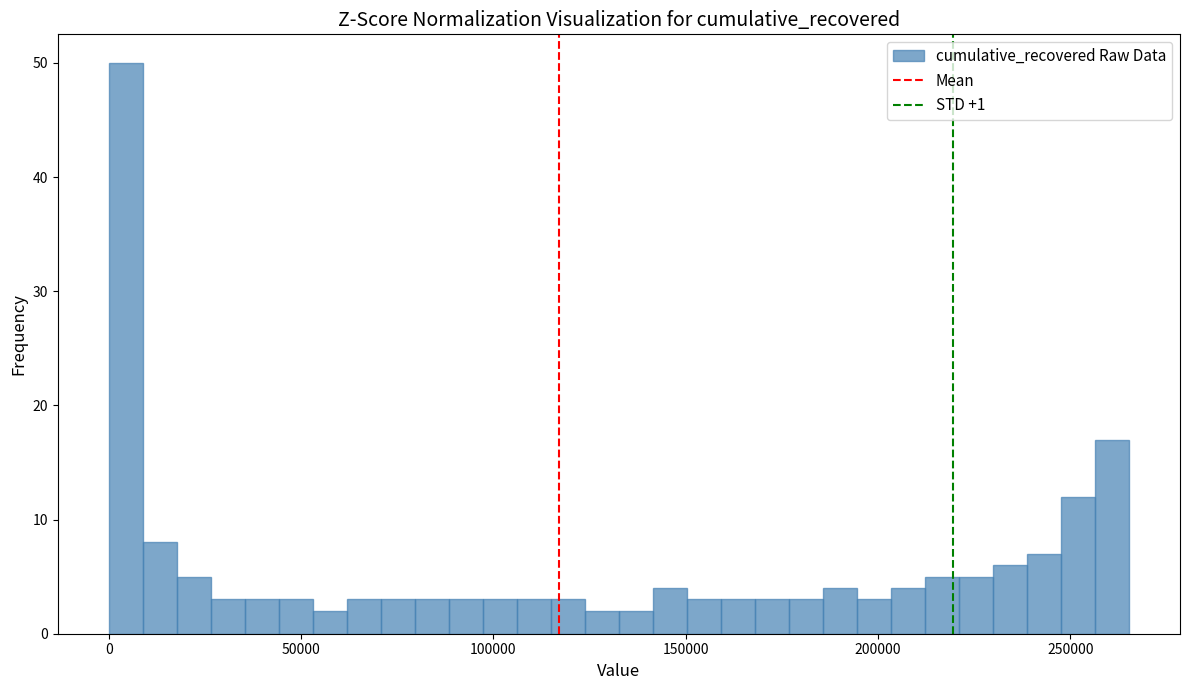

Read against the x-axis, roughly where is the centre of the tallest bar?

5000